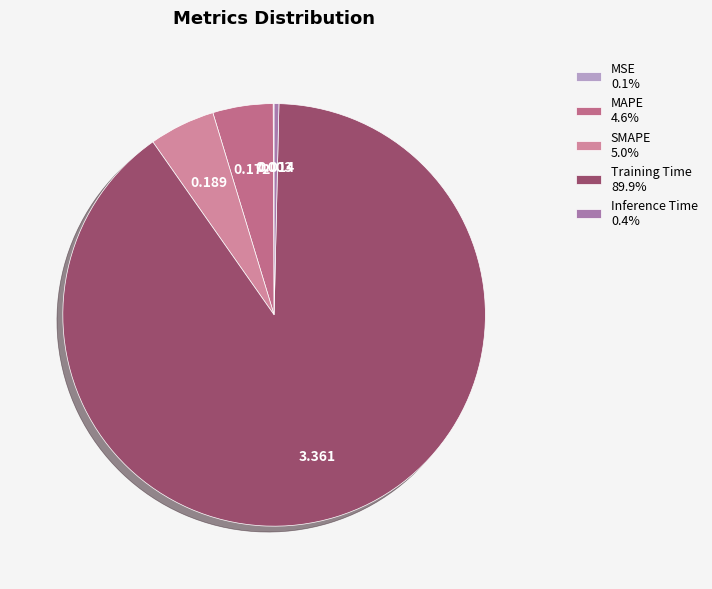

Rank the categories by value from lowest to highest.

MSE, Inference Time, MAPE, SMAPE, Training Time